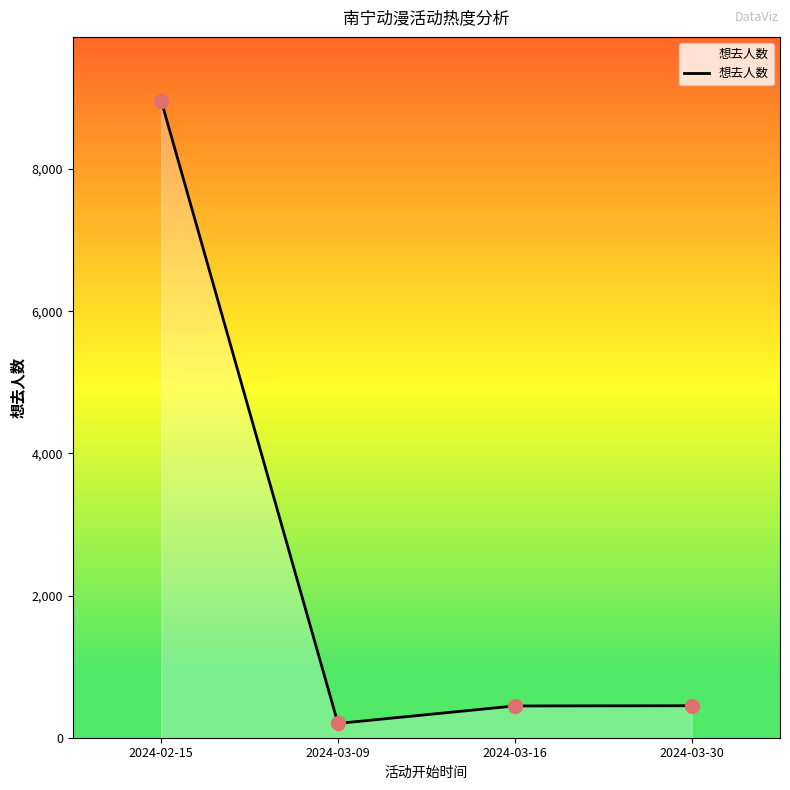

What is the change in value from 2024-02-15 to 2024-03-16?

-8515